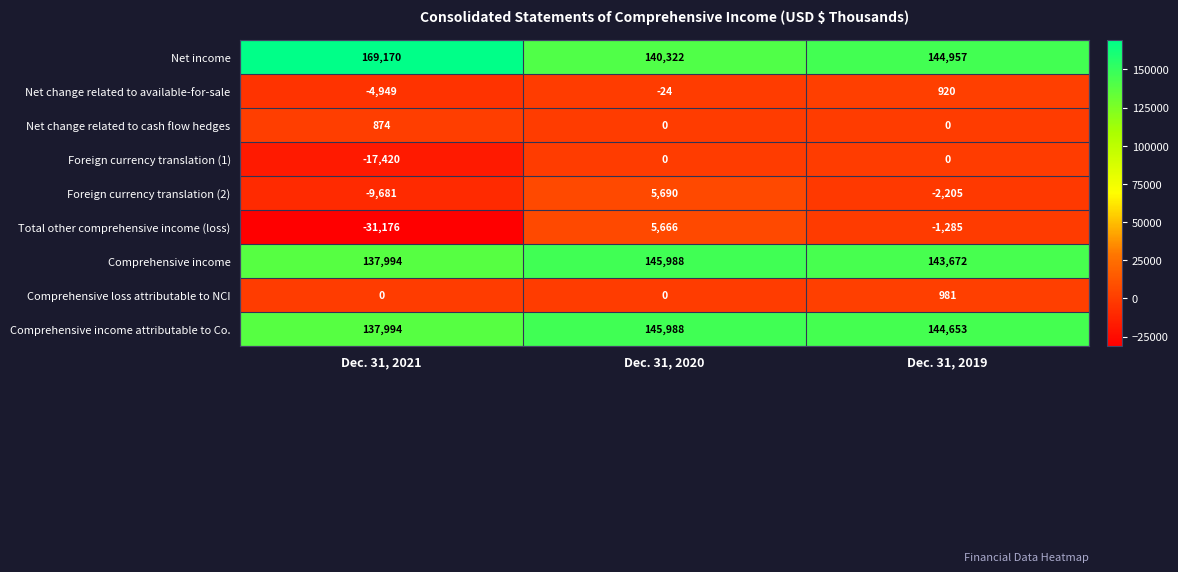

How many distinct data groups are displayed?

9